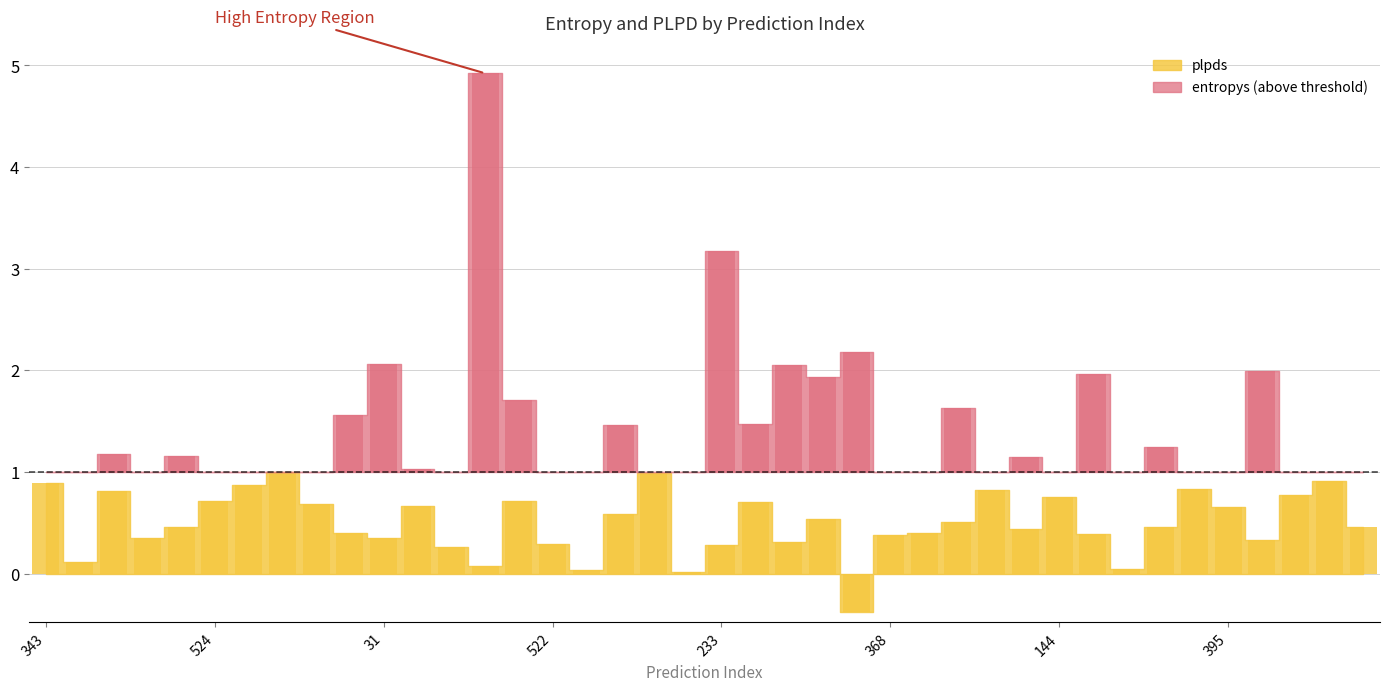

How many values are below zero?

1